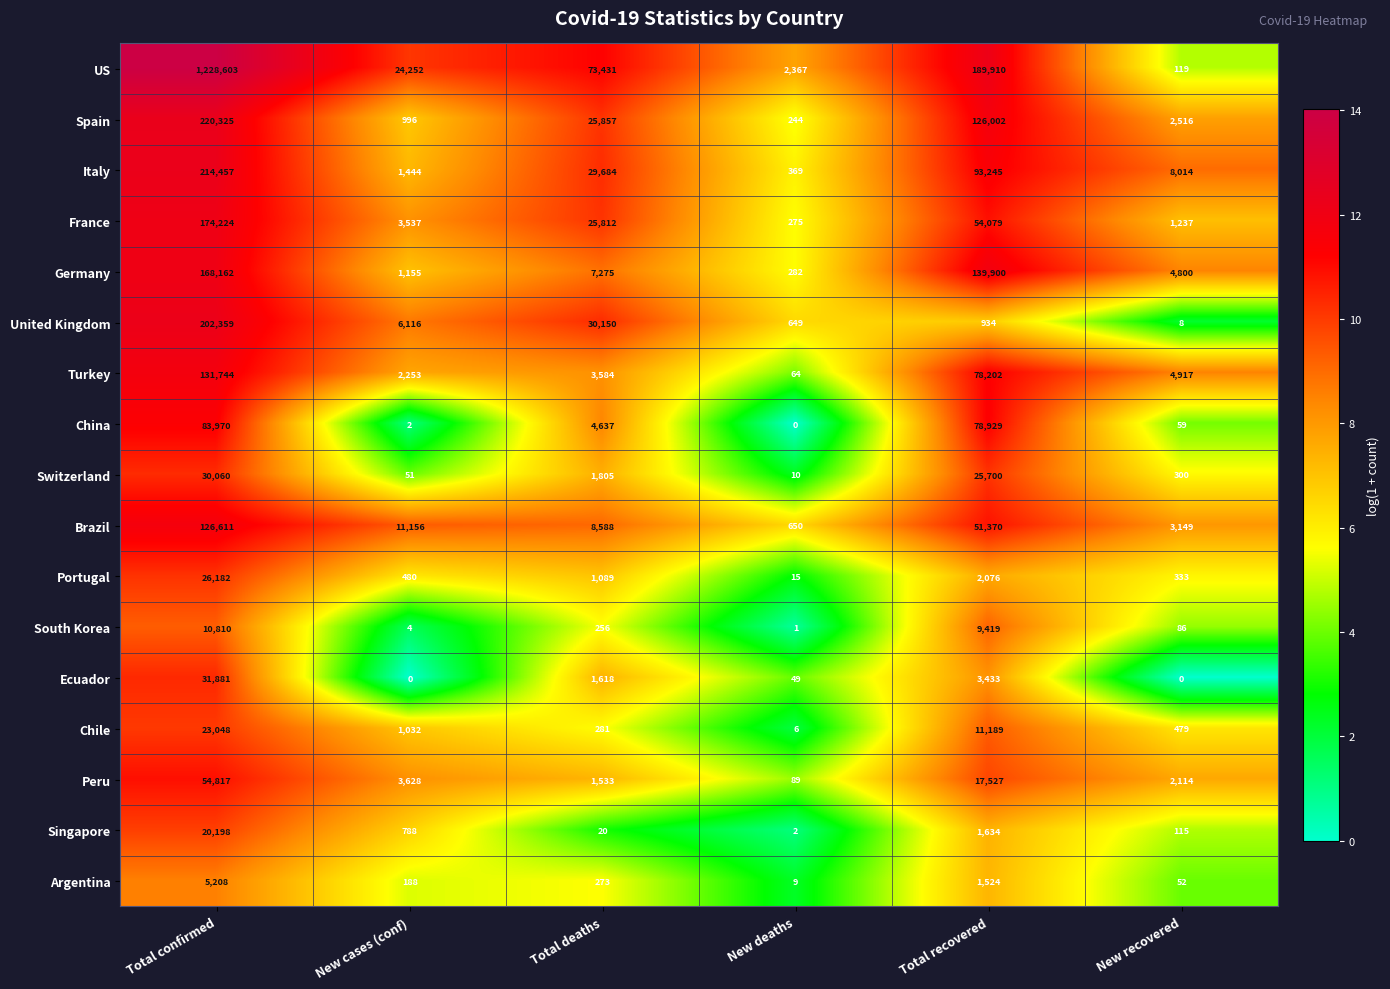

Which series has the largest total across all categories?

US